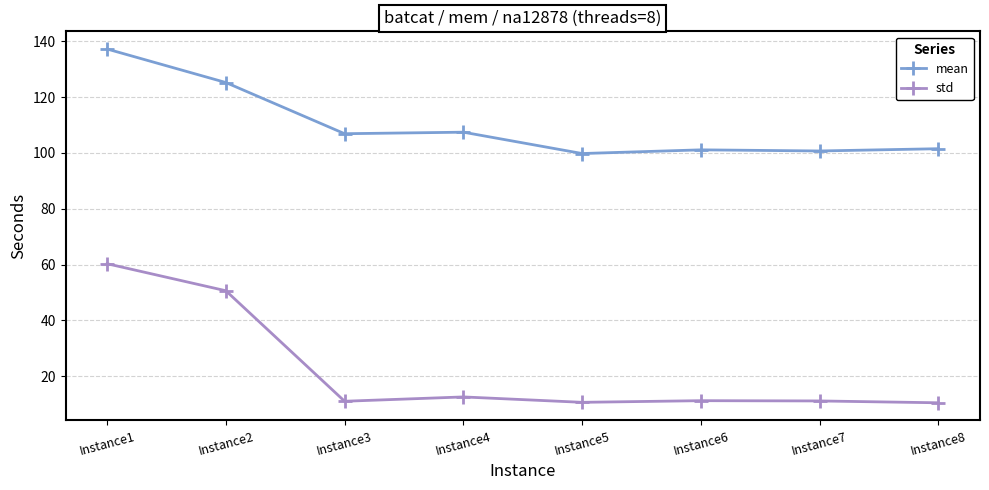

What is the value of the mean point at the 4th from the left?

107.4